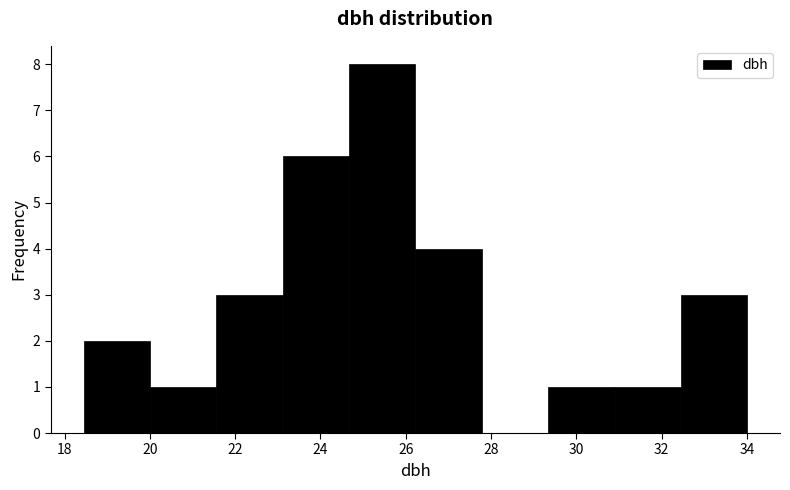

Reading left to right, transcribe this chart: for each bar, give the range it covers on the x-axis and its height. Neither the bar edges nor the heights are printed on the chart, so give them approximately, as read against the axes.

18.4 to 20.0: 2
20.0 to 21.6: 1
21.6 to 23.2: 3
23.2 to 24.6: 6
24.6 to 26.2: 8
26.2 to 27.8: 4
27.8 to 29.4: 0
29.4 to 30.8: 1
30.8 to 32.4: 1
32.4 to 34.0: 3